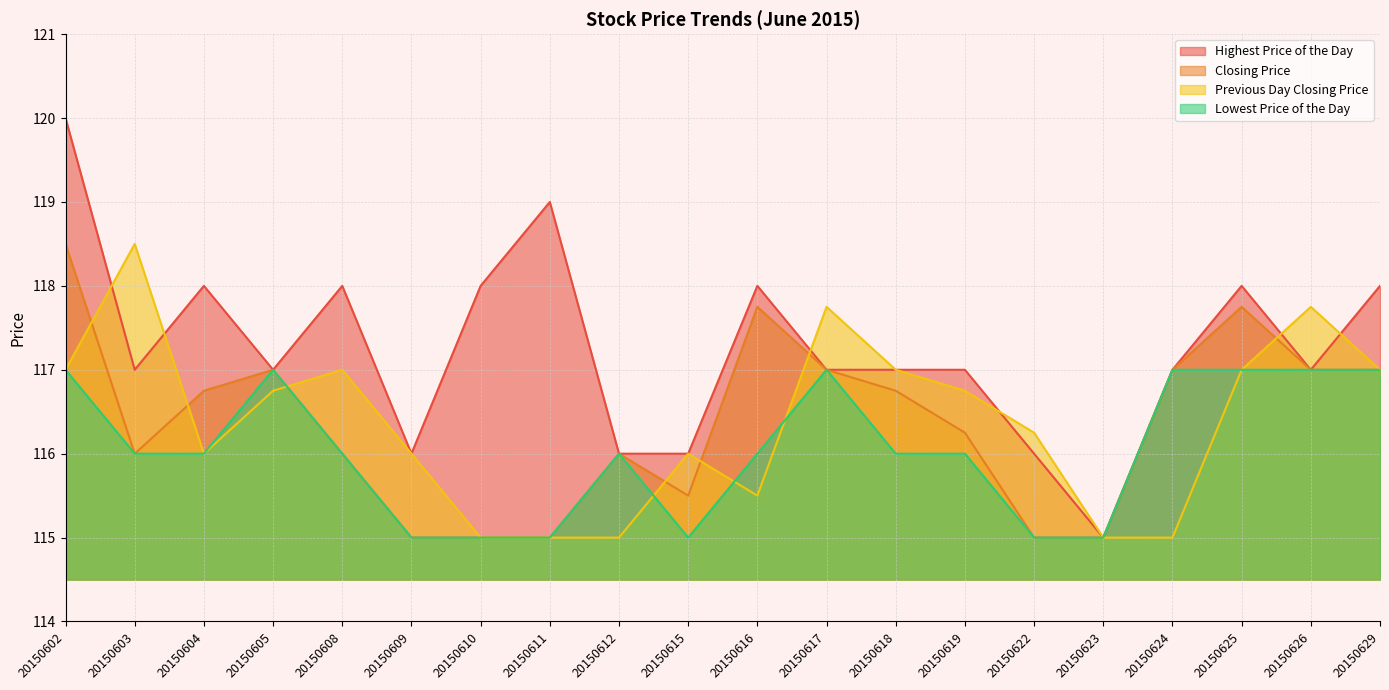

Rank the series at 20150623 from lowest to highest value.

Highest Price of the Day, Closing Price, Previous Day Closing Price, Lowest Price of the Day